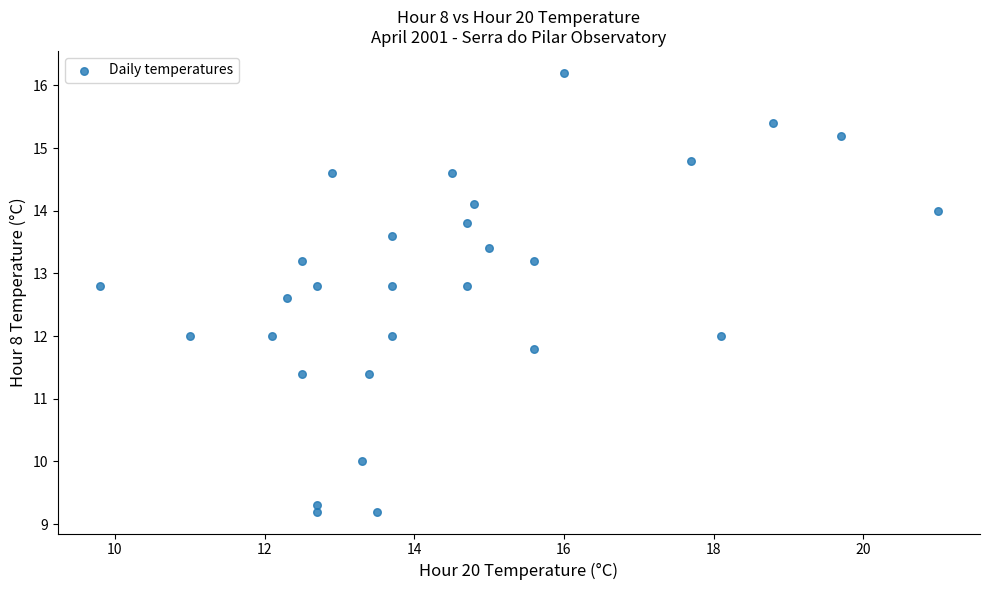

What is the range of Y values (max minus min)?

7.0